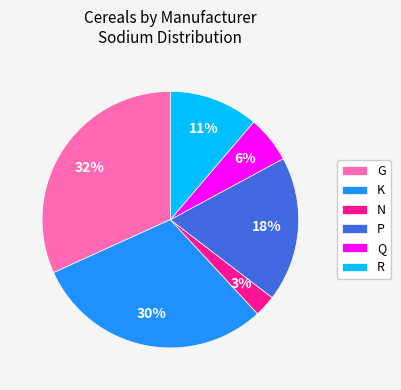

Is it true that P is 6% of the pie?

False